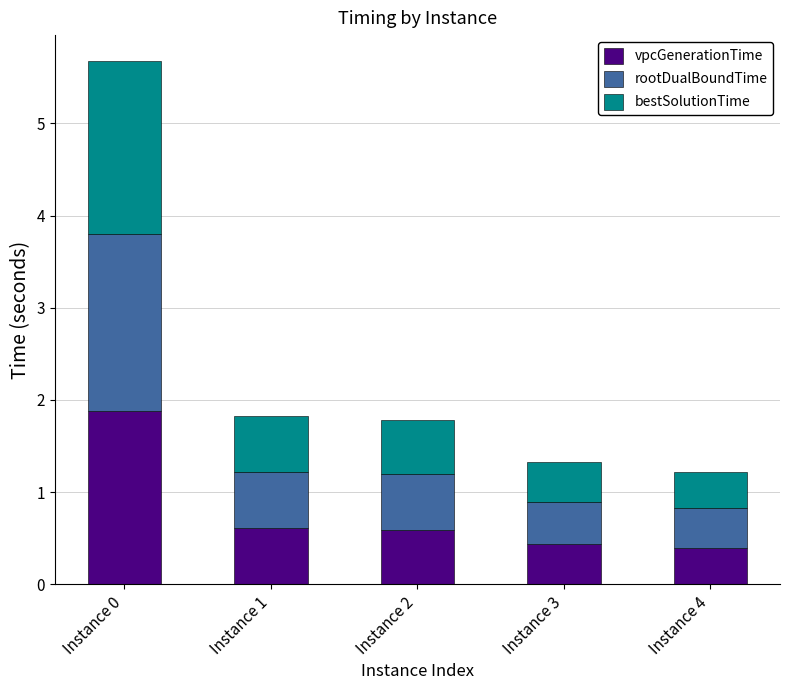

Does the chart contain stacked bars?

Yes